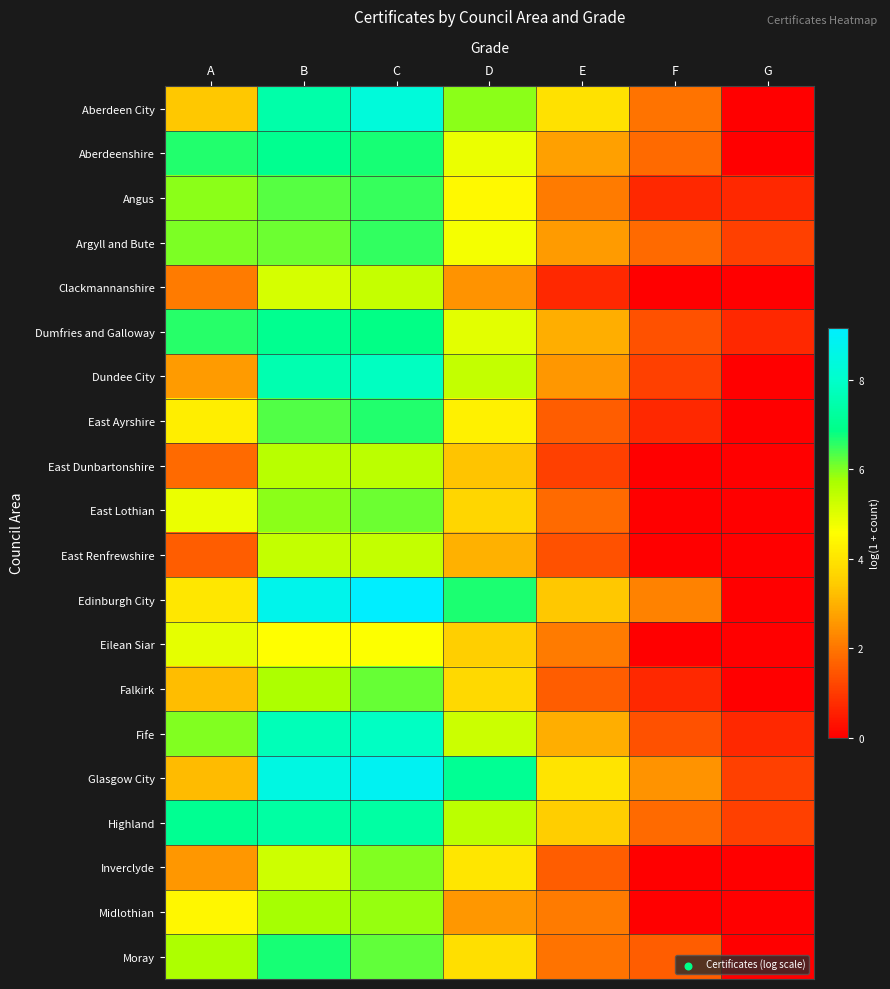

Rank the series by their maximum value, from lowest to highest.

Eilean Siar, Clackmannanshire, East Renfrewshire, East Dunbartonshire, Midlothian, Inverclyde, East Lothian, Falkirk, Angus, Argyll and Bute, East Ayrshire, Moray, Dumfries and Galloway, Aberdeenshire, Highland, Dundee City, Fife, Aberdeen City, Glasgow City, Edinburgh City